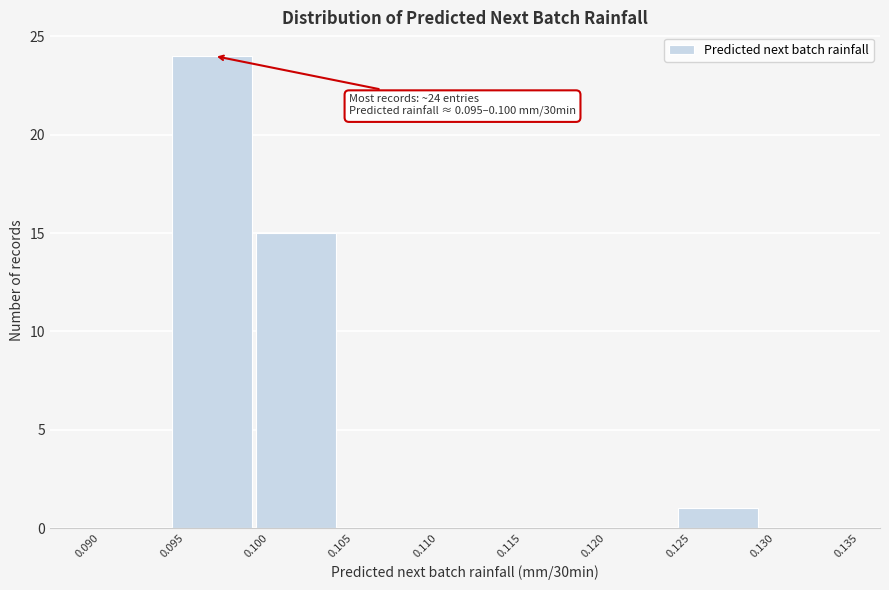

Which range on the x-axis has the tallest bar?

0.095 to 0.100